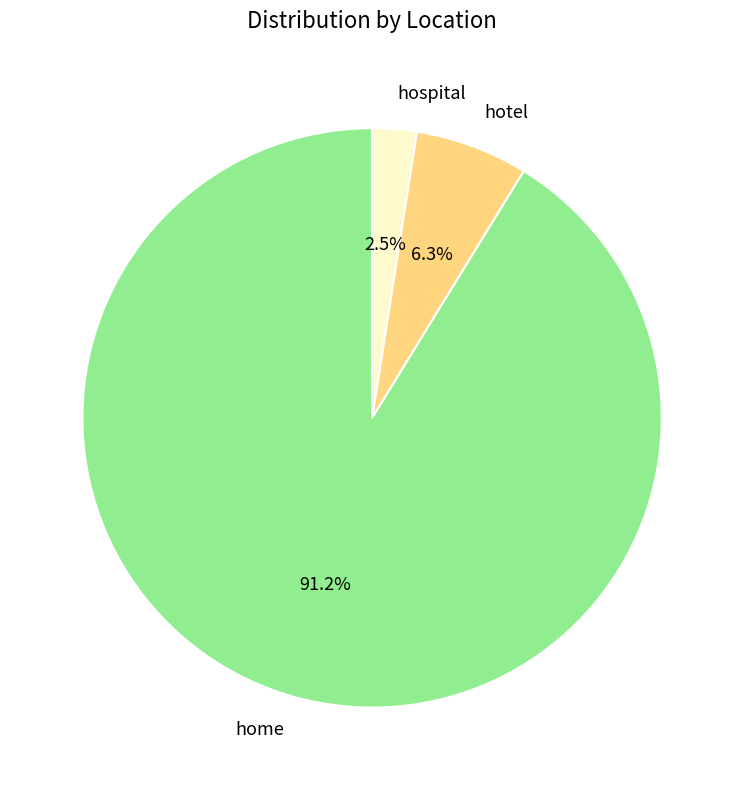

Which has a higher value, hotel or home?

home